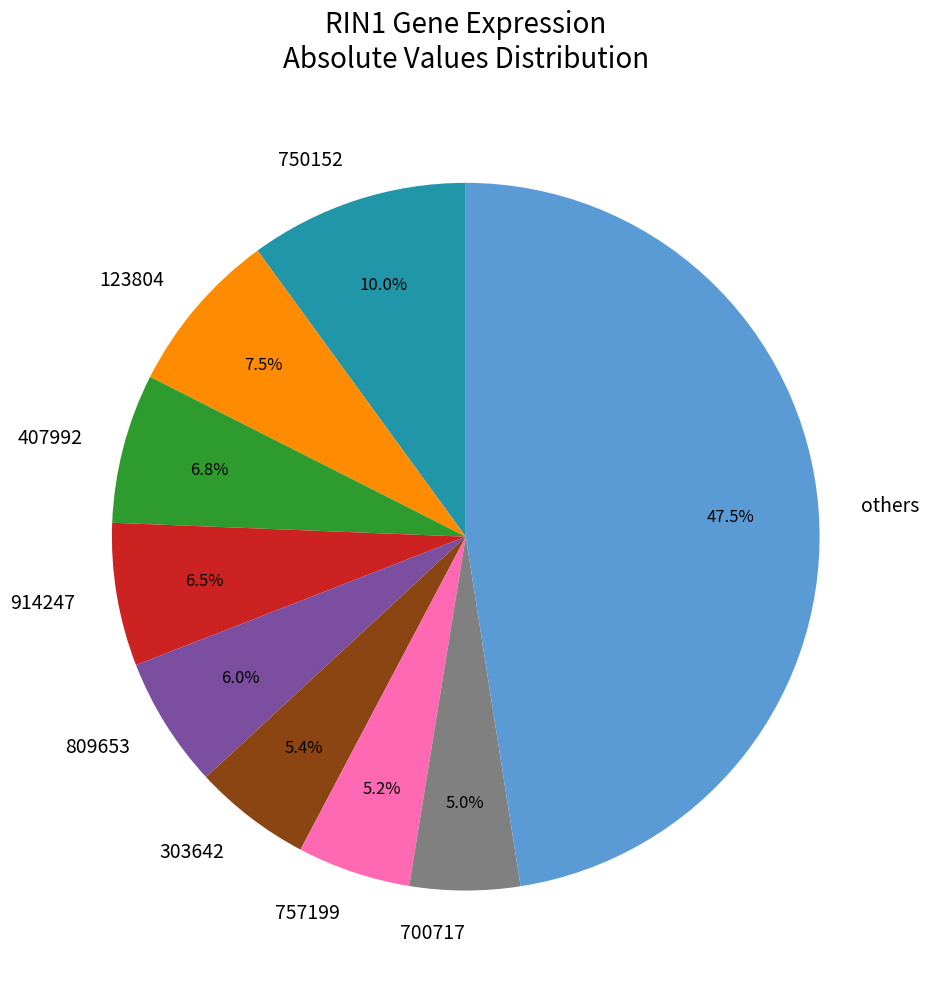

Which slice is the largest?

others